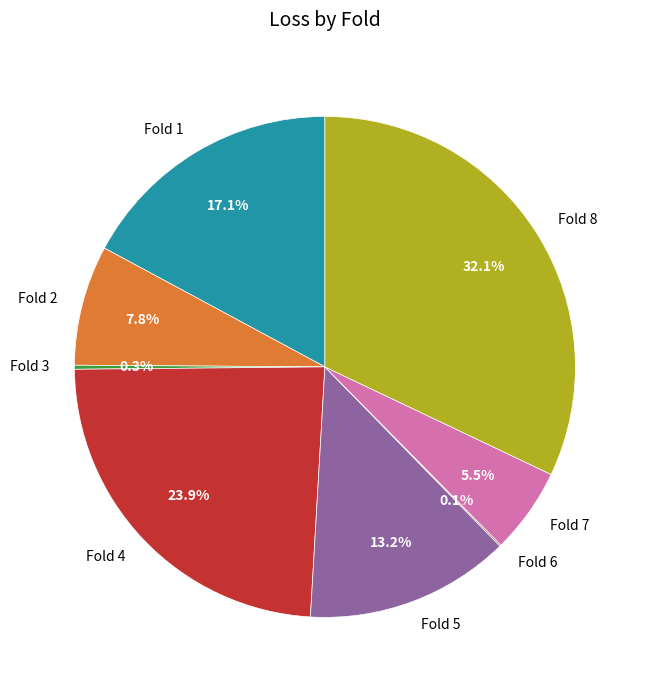

What is the largest slice in the pie chart?

Fold 8